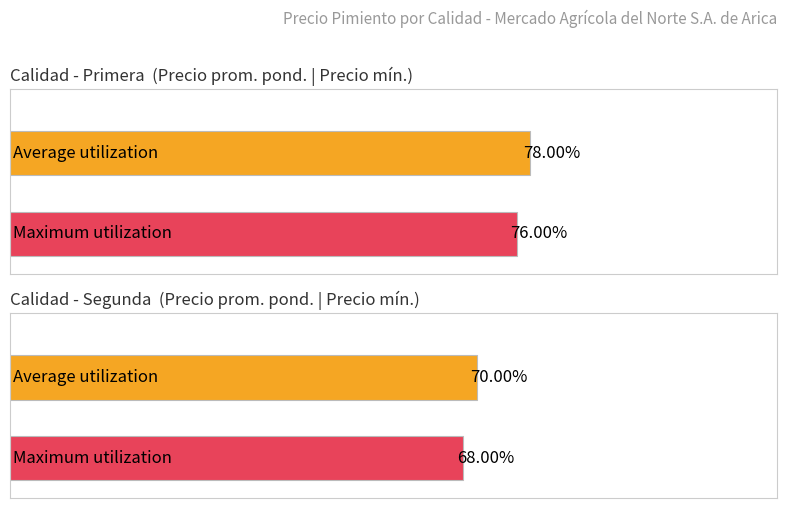

What is the sum of the Precio minimo values at Segunda and Primera?

36000